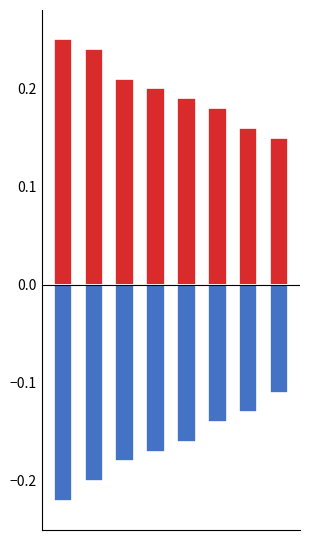

The negative series shows -0.1 at 5. True or false?

True